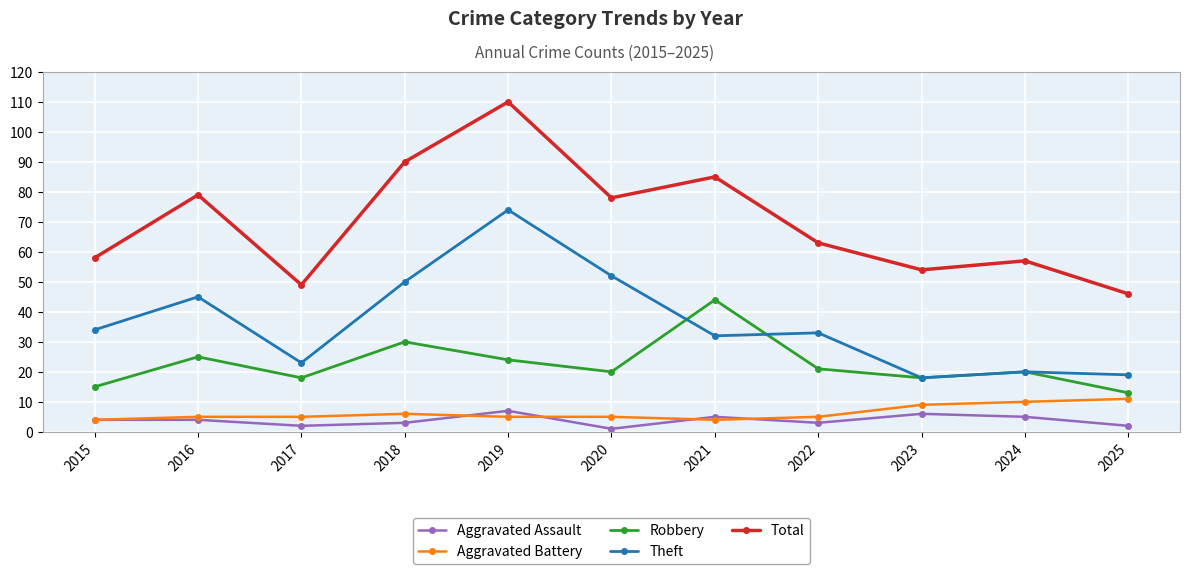

Reading left to right, extract all data points from this chart.

Aggravated Assault: 2015=4	2016=4	2017=2	2018=3	2019=7	2020=1	2021=5	2022=3	2023=6	2024=5	2025=2
Aggravated Battery: 2015=4	2016=5	2017=5	2018=6	2019=5	2020=5	2021=4	2022=5	2023=9	2024=10	2025=11
Robbery: 2015=15	2016=25	2017=18	2018=30	2019=24	2020=20	2021=44	2022=21	2023=18	2024=20	2025=13
Theft: 2015=34	2016=45	2017=23	2018=50	2019=74	2020=52	2021=32	2022=33	2023=18	2024=20	2025=19
Total: 2015=58	2016=79	2017=49	2018=90	2019=110	2020=78	2021=85	2022=63	2023=54	2024=57	2025=46